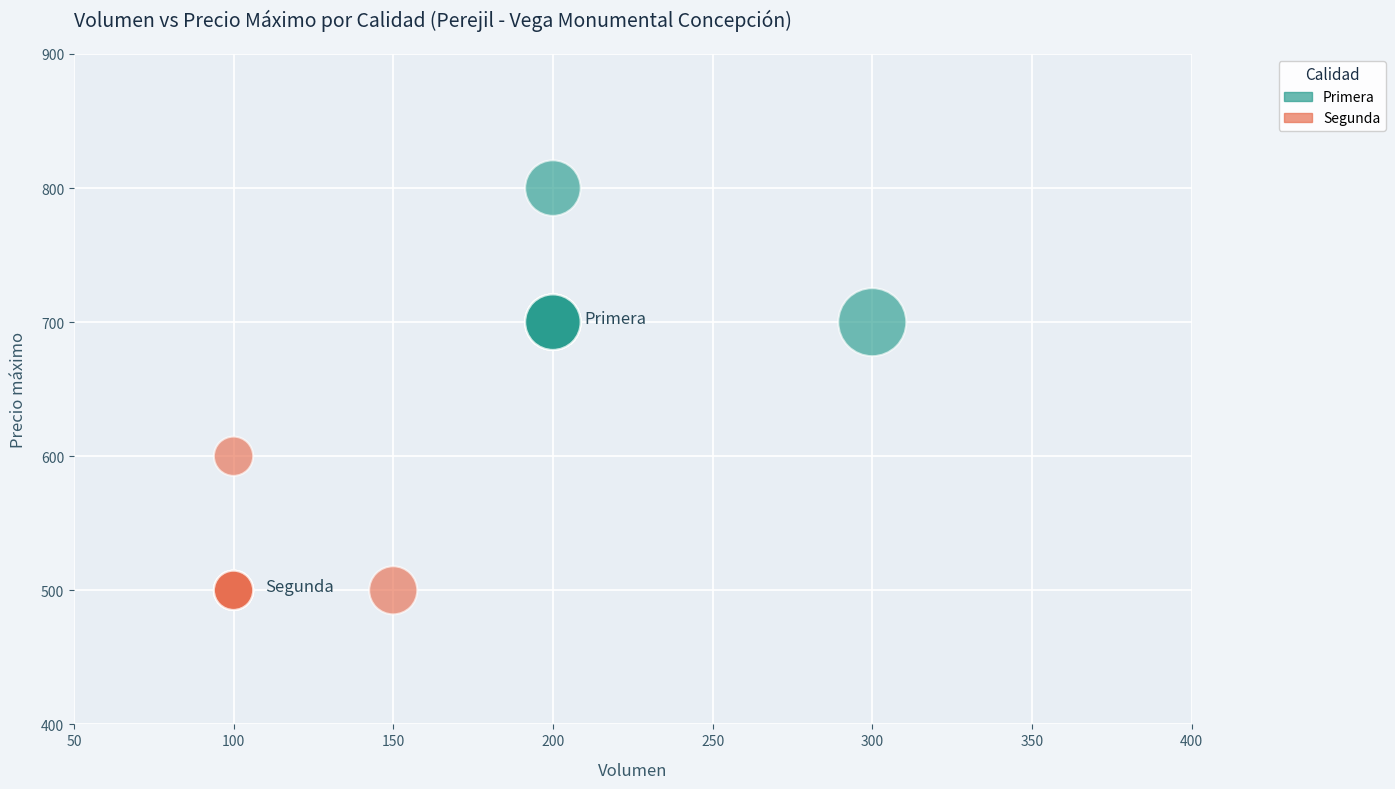

Which series reaches the maximum Y coordinate?

Primera